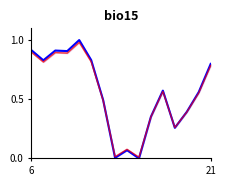

True or false: col_1_ref and col_1 cross at least once.

True